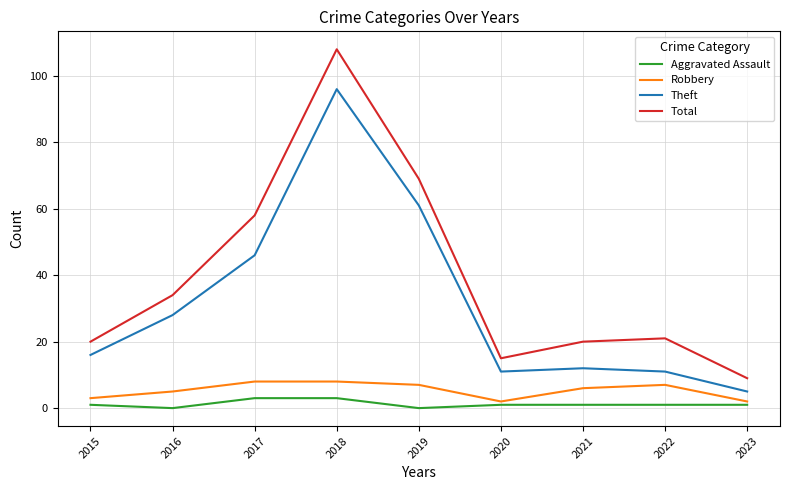

List the series in order of their peak value, lowest first.

Aggravated Assault, Robbery, Theft, Total